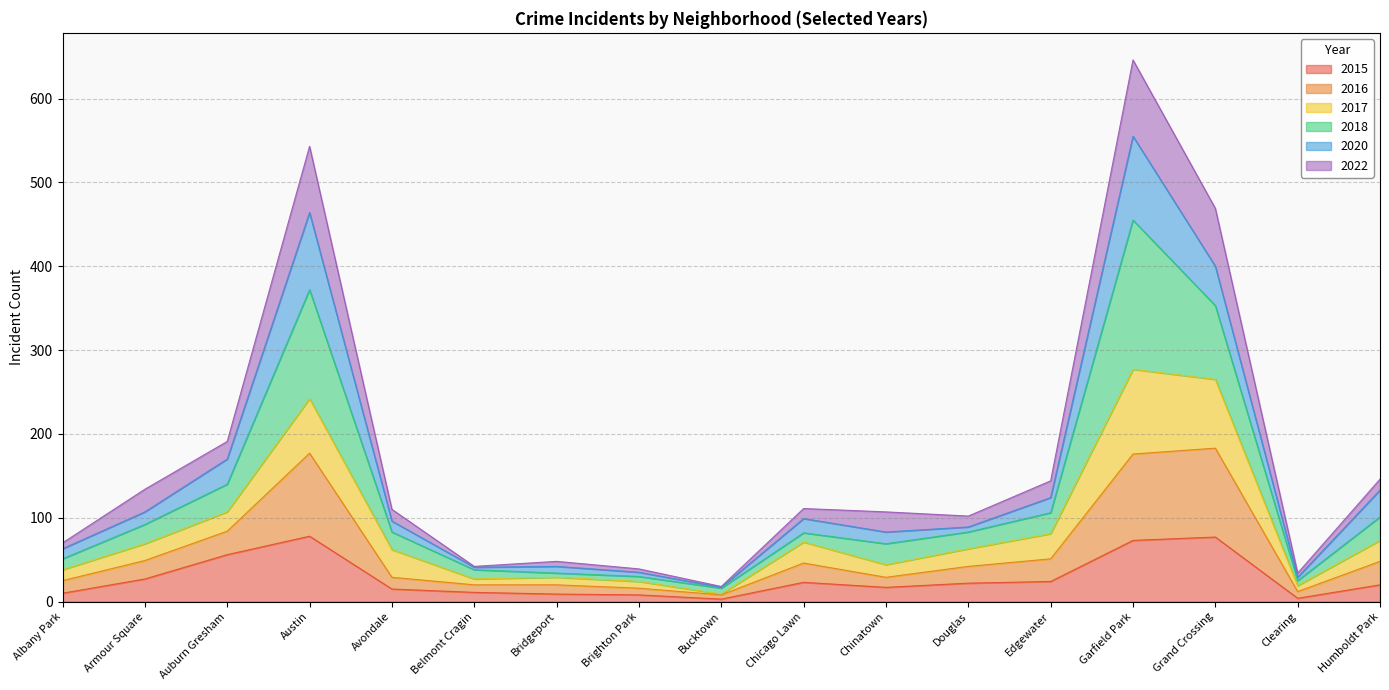

At which category is the sum across all series the highest?

Garfield Park